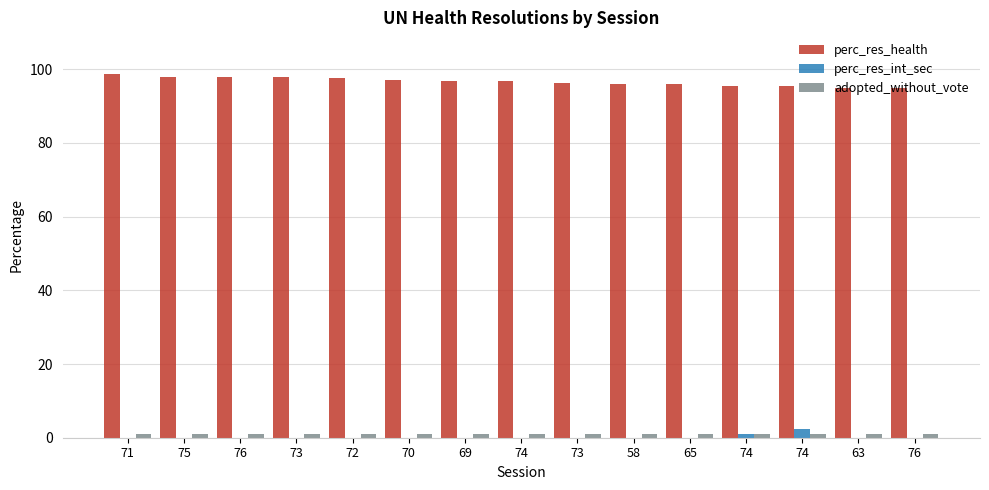

Reading left to right, extract all data points from this chart.

perc_res_health: 98.7	97.9	97.9	97.8	97.6	97.1	96.8	96.7	96.2	96.0	96.0	95.5	95.5	95.0	94.9
perc_res_int_sec: 0.0	0.0	0.0	0.0	0.0	0.0	0.0	0.0	0.0	0.0	0.0	1.1	2.3	0.0	0.0
adopted_without_vote: 1.0	1.0	1.0	1.0	1.0	1.0	1.0	1.0	1.0	1.0	1.0	1.0	1.0	1.0	1.0